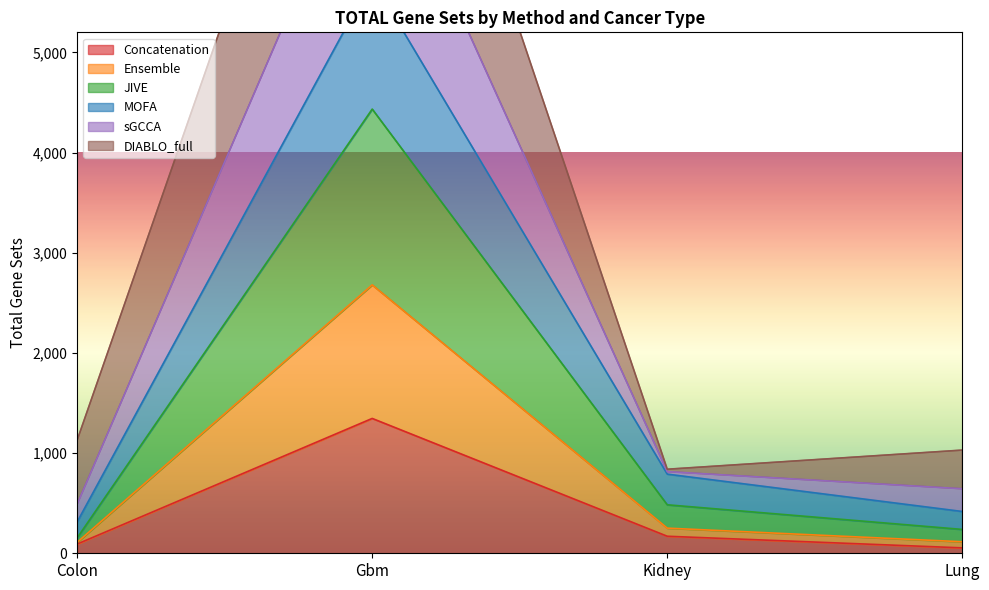

What is the spread (max minus min) of values at Kidney?

669